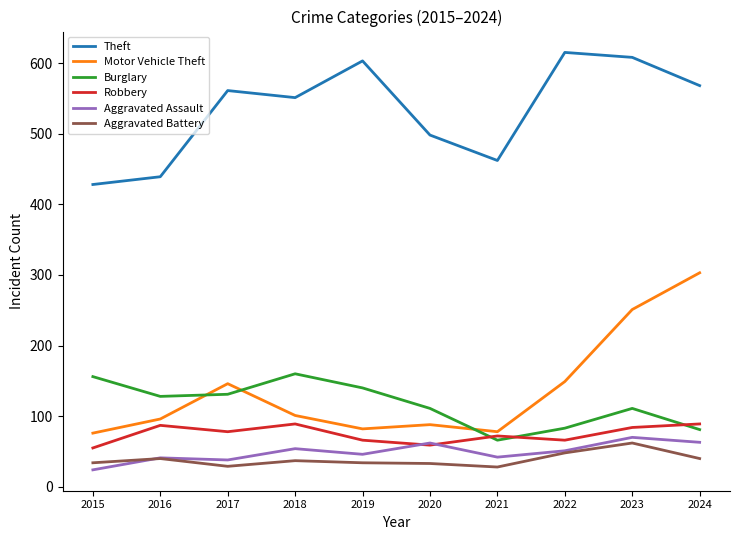

What are all the series names shown in the legend?

Theft, Motor Vehicle Theft, Burglary, Robbery, Aggravated Assault, Aggravated Battery